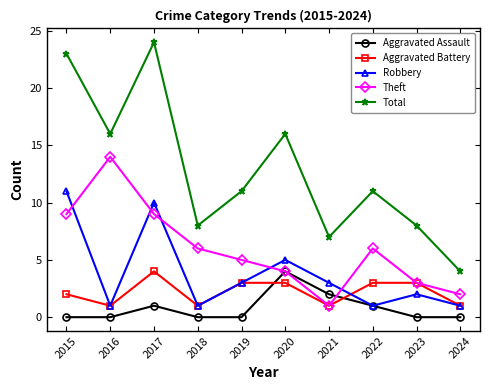

Where is the first local minimum for Robbery?

2016